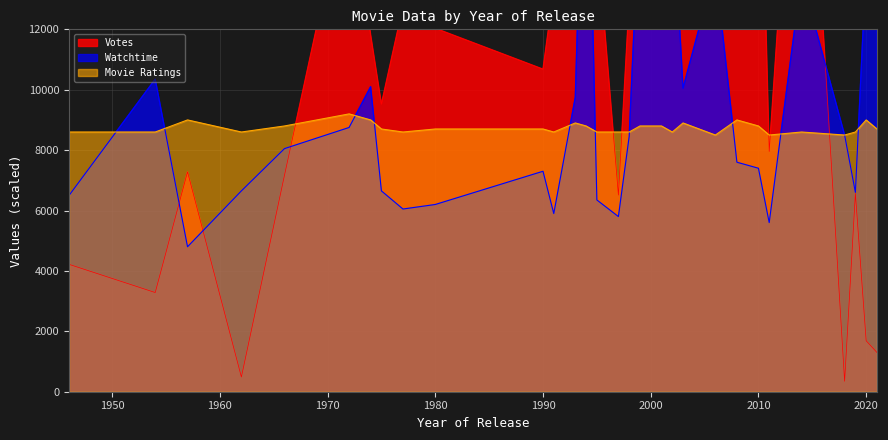

True or false: Watchtime and Votes intersect in this chart.

True